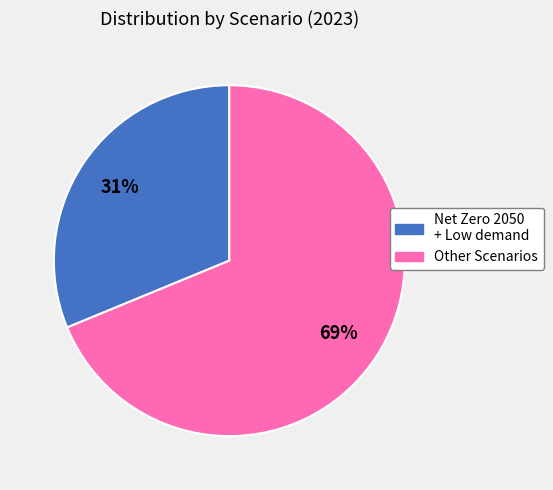

Is there any slice that represents more than half of the pie?

Yes